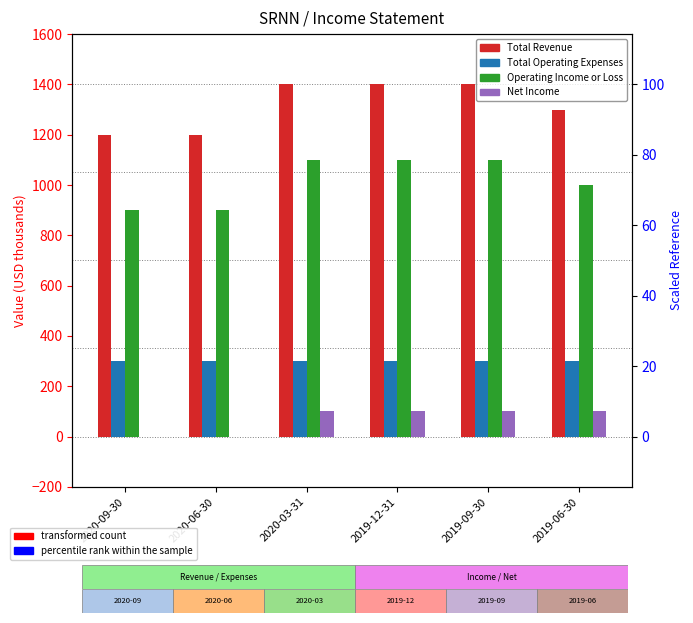

Which series has the largest total across all categories?

Total Revenue